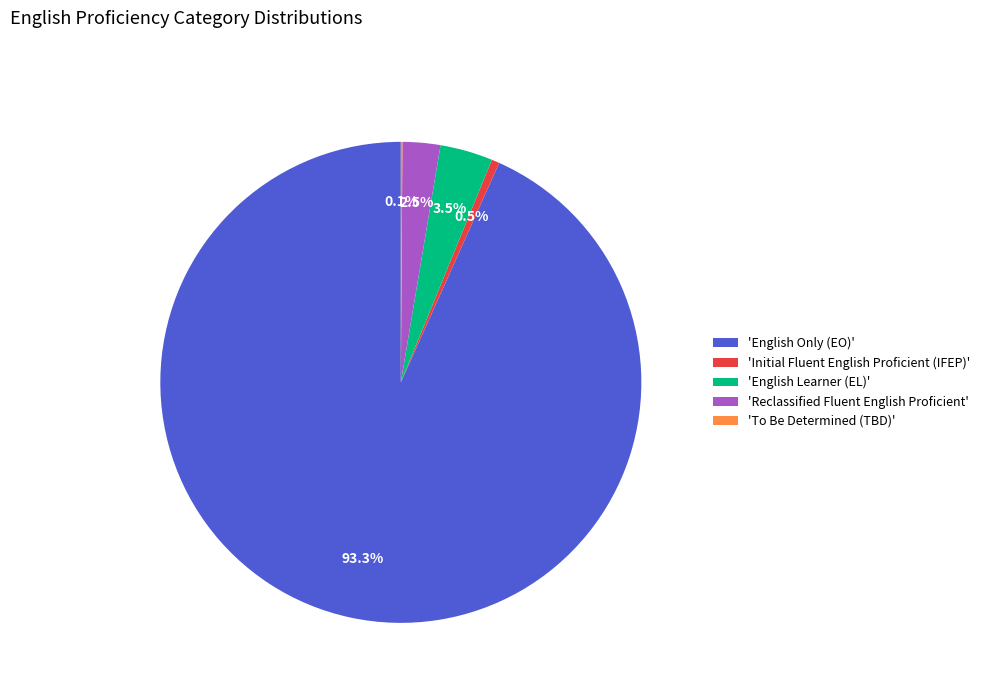

What is the ratio of the value at 'English Learner (EL)' to the value at 'Reclassified Fluent English Proficient'?

1.4